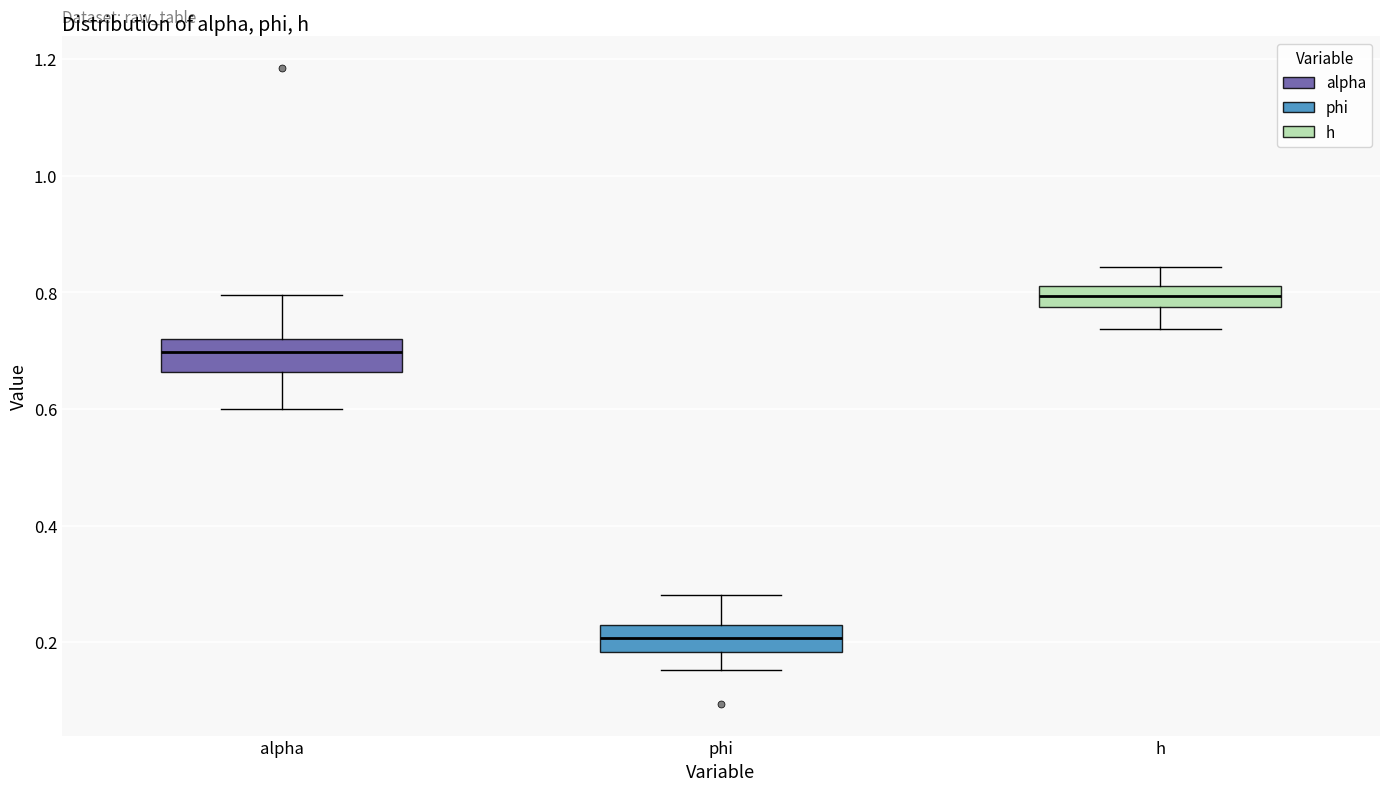

Which box has the lowest median line?

phi